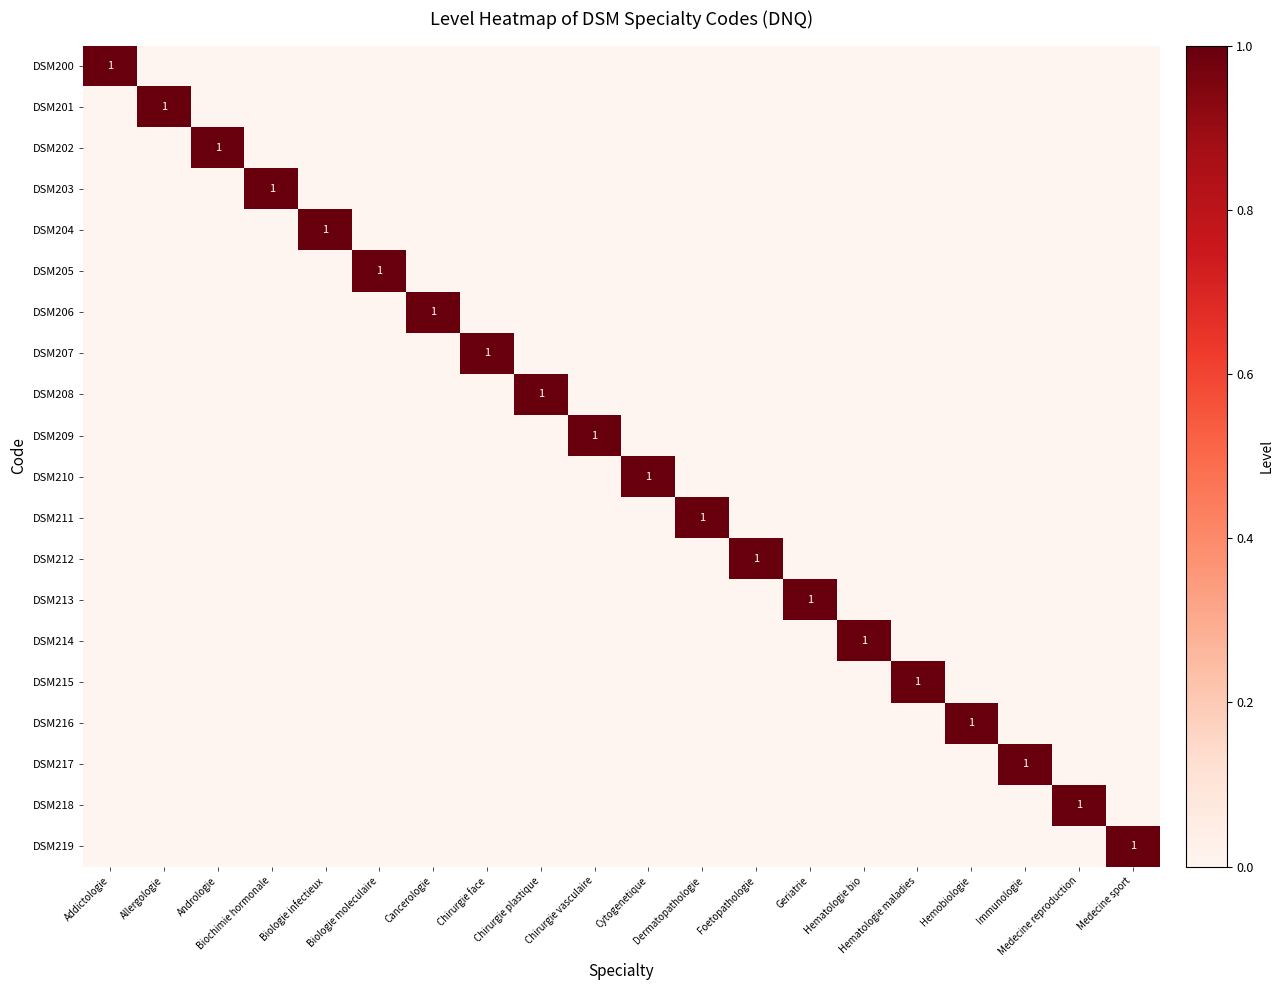

At which category does the chart reach its minimum across all series?

Allergologie